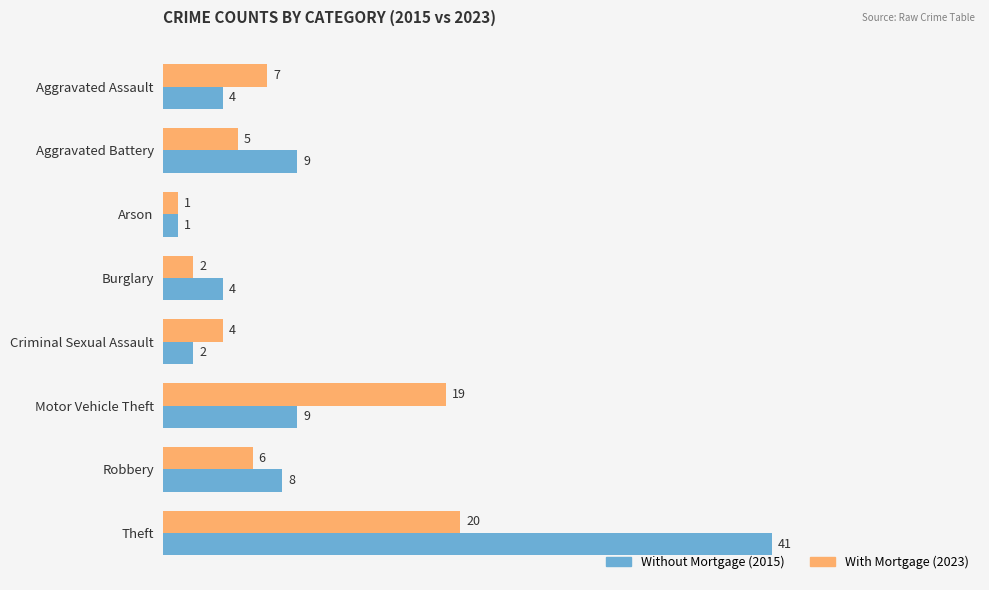

What is the difference between the highest and lowest values at Theft?

21